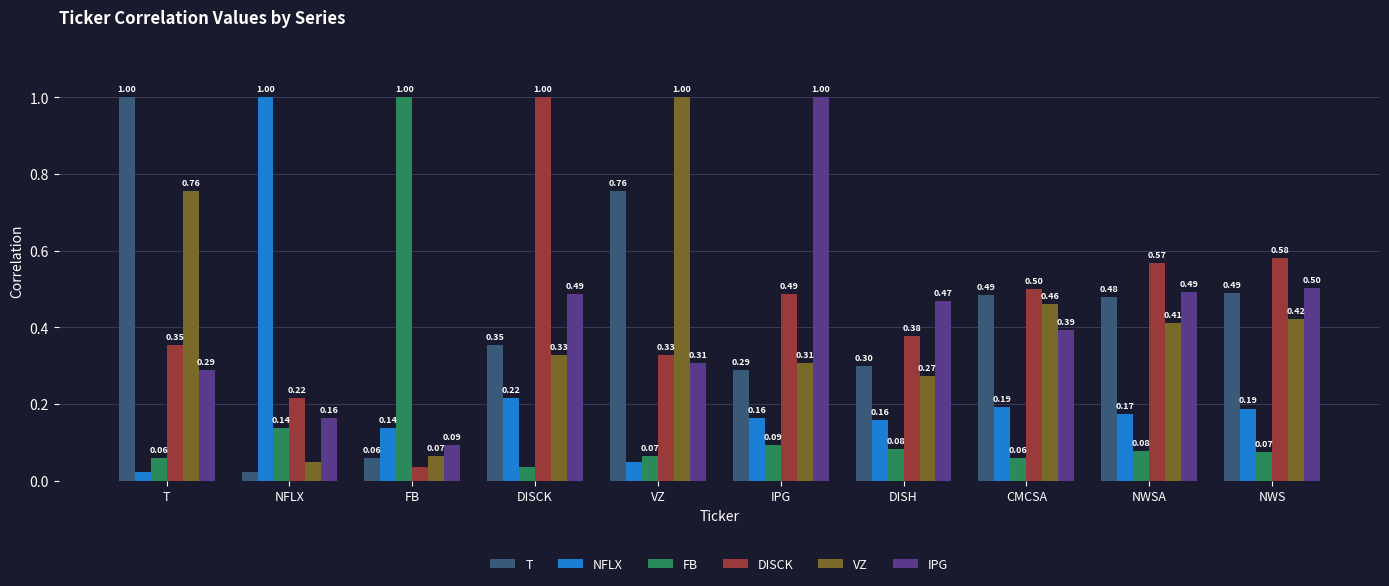

What is the sum of all FB values?

1.7